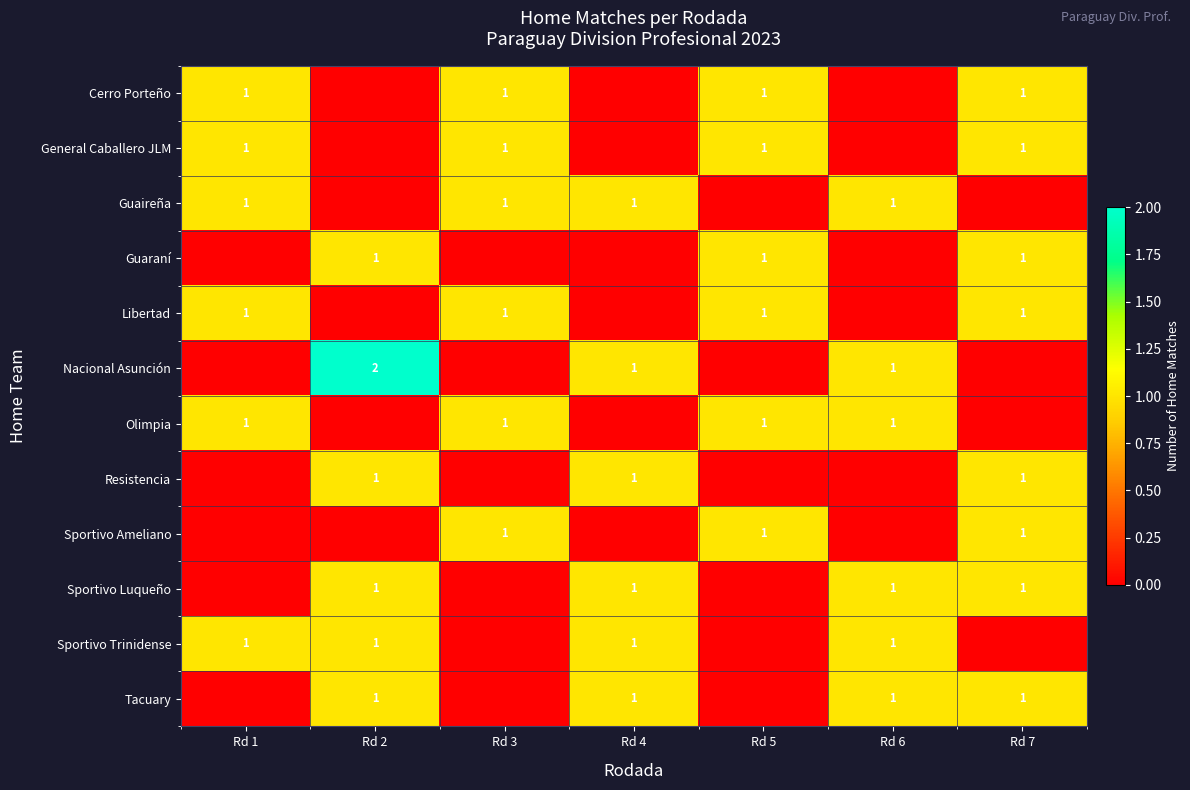

What is the spread (max minus min) of values at Rd 7?

1